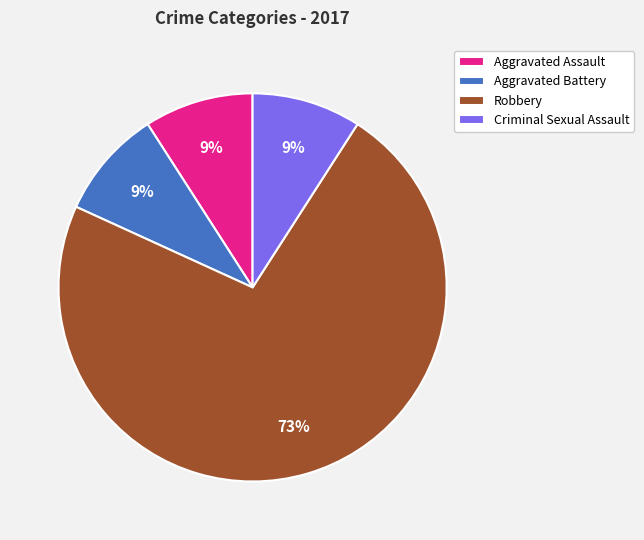

Is Robbery the majority of the pie?

Yes